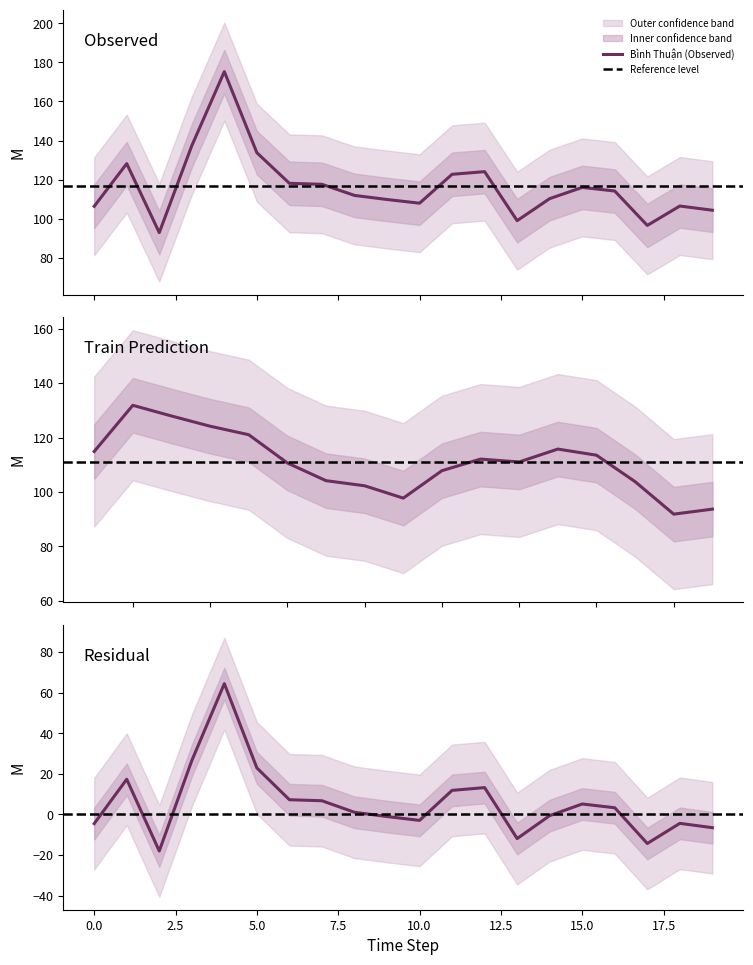

True or false: rmse has a value of 22.7 at 16.

False